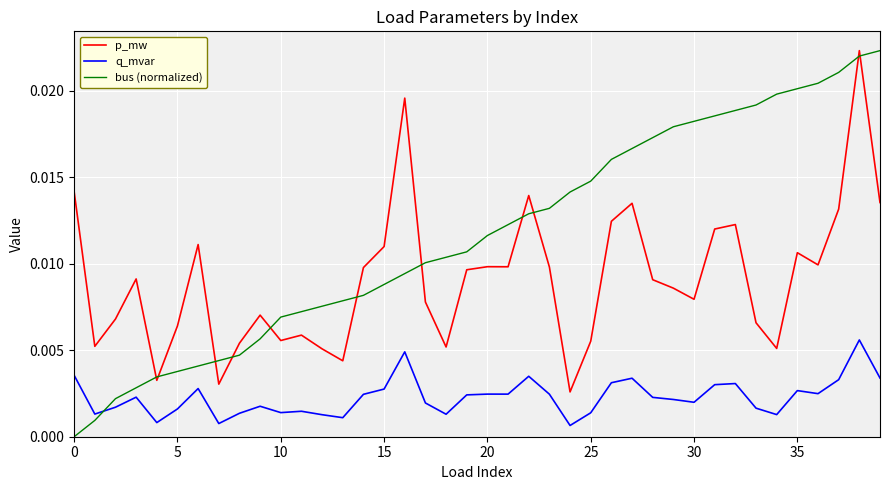

How many times do p_mw and bus (normalized) cross each other?

11